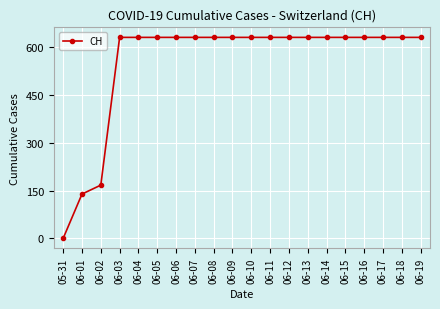

What is the value of the 10th point from the left?

631